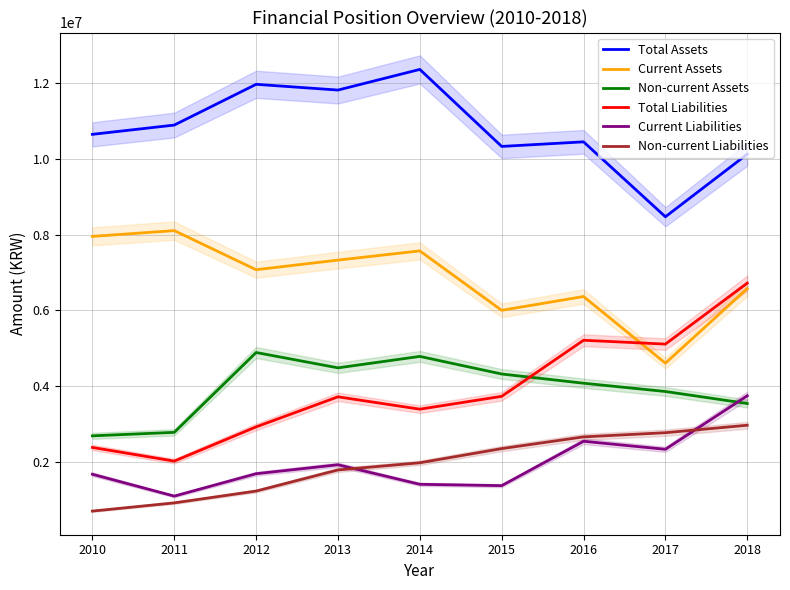

True or false: Current Assets and Total Assets cross at least once.

False